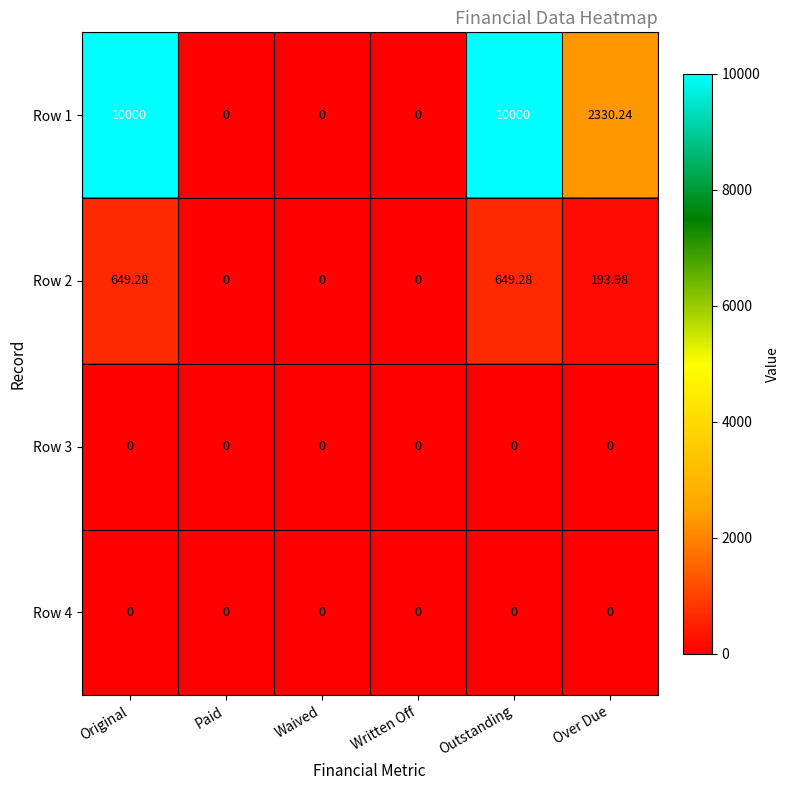

Is the value of Row 4 at Outstanding greater than the value of Row 1 at Over Due?

No